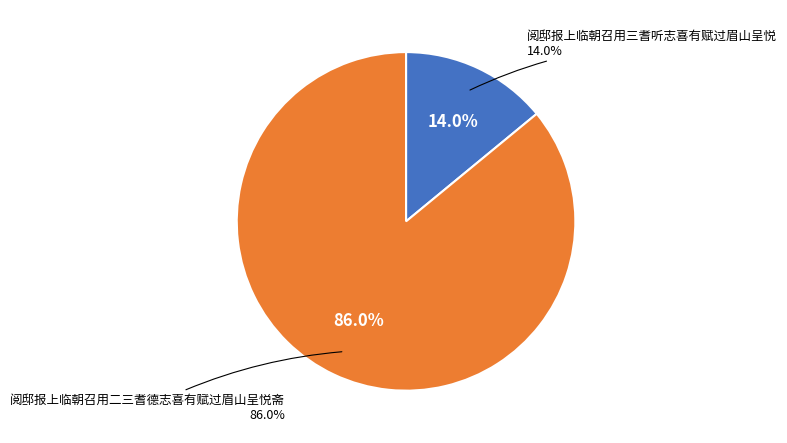

To the nearest percent, what percentage of the pie is 阅邸报上临朝召用三耆听志喜有赋过眉山呈悦?

14%